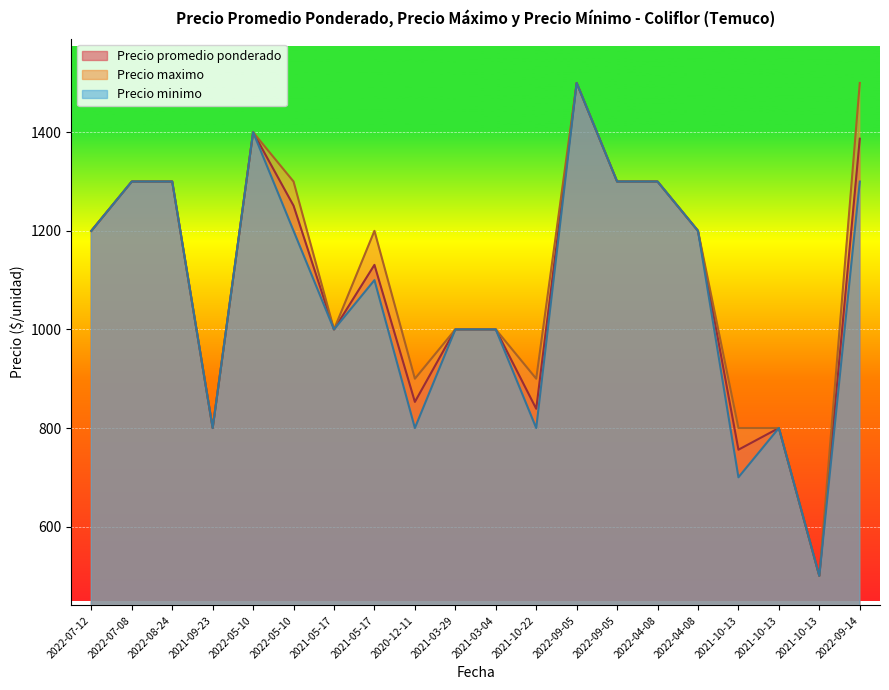

What is the approximate value of Precio maximo at 2021-03-04, to the nearest 50?

1000